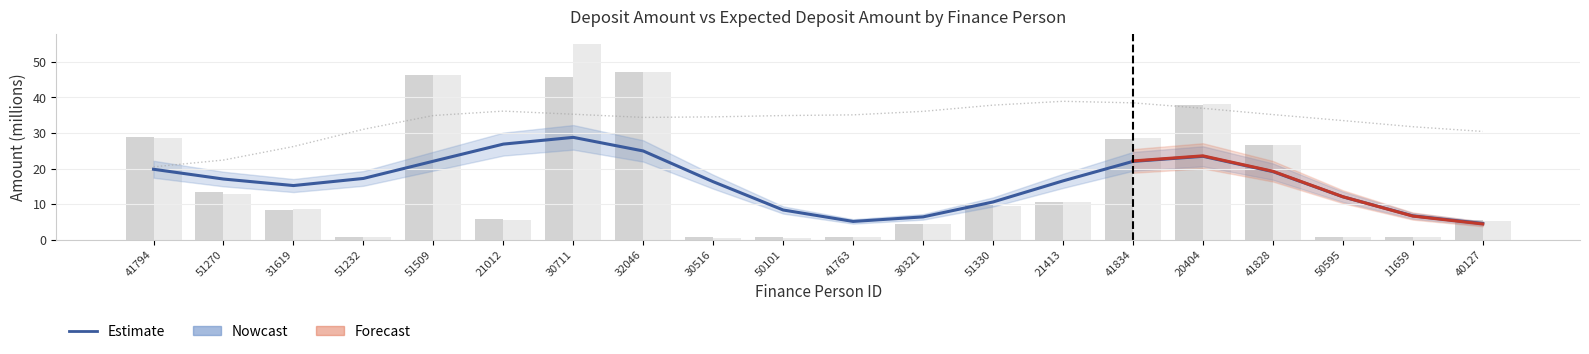

Between 51270 and 21413, which series saw the biggest shift?

deposit_amount